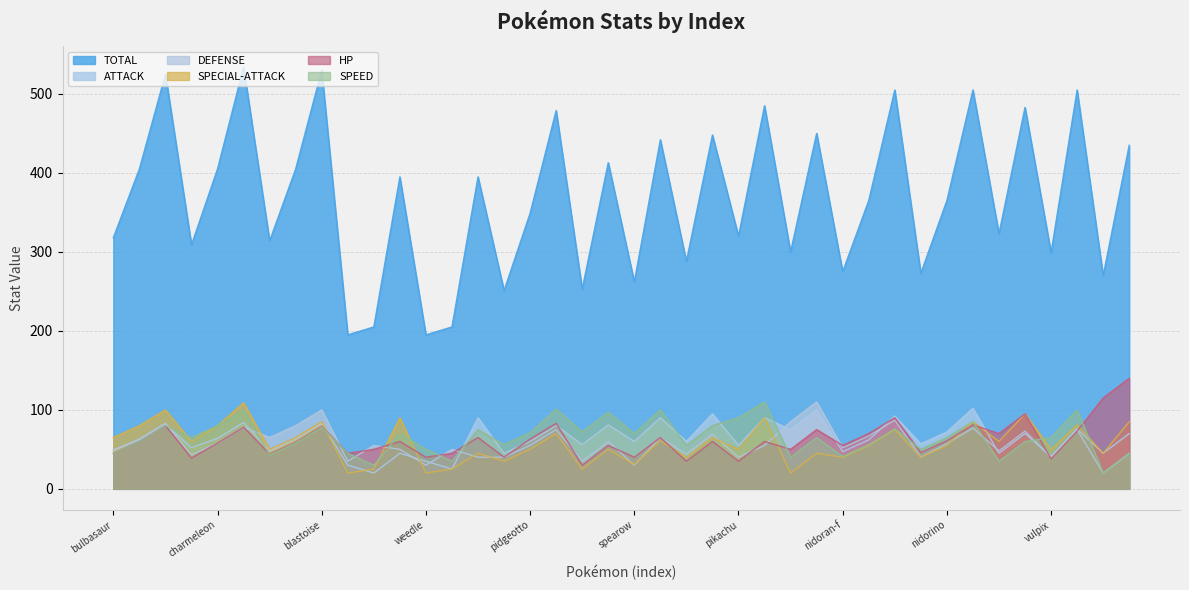

Reading left to right, list all the values displayed in this chart.

TOTAL: bulbasaur=318	ivysaur=405	venusaur=525	charmander=309	charmeleon=405	charizard=534	squirtle=314	wartortle=405	blastoise=530	caterpie=195	metapod=205	butterfree=395	weedle=195	kakuna=205	beedrill=395	pidgey=251	pidgeotto=349	pidgeot=479	rattata=253	raticate=413	spearow=262	fearow=442	ekans=288	arbok=448	pikachu=320	raichu=485	sandshrew=300	sandslash=450	nidoran-f=275	nidorina=365	nidoqueen=505	nidoran-m=273	nidorino=365	nidoking=505	clefairy=323	clefable=483	vulpix=299	ninetales=505	jigglypuff=270	wigglytuff=435
ATTACK: bulbasaur=49	ivysaur=62	venusaur=82	charmander=52	charmeleon=64	charizard=84	squirtle=48	wartortle=63	blastoise=83	caterpie=30	metapod=20	butterfree=45	weedle=35	kakuna=25	beedrill=90	pidgey=45	pidgeotto=60	pidgeot=80	rattata=56	raticate=81	spearow=60	fearow=90	ekans=60	arbok=95	pikachu=55	raichu=90	sandshrew=75	sandslash=100	nidoran-f=47	nidorina=62	nidoqueen=92	nidoran-m=57	nidorino=72	nidoking=102	clefairy=45	clefable=70	vulpix=41	ninetales=76	jigglypuff=45	wigglytuff=70
DEFENSE: bulbasaur=49	ivysaur=63	venusaur=83	charmander=43	charmeleon=58	charizard=78	squirtle=65	wartortle=80	blastoise=100	caterpie=35	metapod=55	butterfree=50	weedle=30	kakuna=50	beedrill=40	pidgey=40	pidgeotto=55	pidgeot=75	rattata=35	raticate=60	spearow=30	fearow=65	ekans=44	arbok=69	pikachu=40	raichu=55	sandshrew=85	sandslash=110	nidoran-f=52	nidorina=67	nidoqueen=87	nidoran-m=40	nidorino=57	nidoking=77	clefairy=48	clefable=73	vulpix=40	ninetales=75	jigglypuff=20	wigglytuff=45
SPECIAL-ATTACK: bulbasaur=65	ivysaur=80	venusaur=100	charmander=60	charmeleon=80	charizard=109	squirtle=50	wartortle=65	blastoise=85	caterpie=20	metapod=25	butterfree=90	weedle=20	kakuna=25	beedrill=45	pidgey=35	pidgeotto=50	pidgeot=70	rattata=25	raticate=50	spearow=31	fearow=61	ekans=40	arbok=65	pikachu=50	raichu=90	sandshrew=20	sandslash=45	nidoran-f=40	nidorina=55	nidoqueen=75	nidoran-m=40	nidorino=55	nidoking=85	clefairy=60	clefable=95	vulpix=50	ninetales=81	jigglypuff=45	wigglytuff=85
HP: bulbasaur=45	ivysaur=60	venusaur=80	charmander=39	charmeleon=58	charizard=78	squirtle=44	wartortle=59	blastoise=79	caterpie=45	metapod=50	butterfree=60	weedle=40	kakuna=45	beedrill=65	pidgey=40	pidgeotto=63	pidgeot=83	rattata=30	raticate=55	spearow=40	fearow=65	ekans=35	arbok=60	pikachu=35	raichu=60	sandshrew=50	sandslash=75	nidoran-f=55	nidorina=70	nidoqueen=90	nidoran-m=46	nidorino=61	nidoking=81	clefairy=70	clefable=95	vulpix=38	ninetales=73	jigglypuff=115	wigglytuff=140
SPEED: bulbasaur=45	ivysaur=60	venusaur=80	charmander=65	charmeleon=80	charizard=100	squirtle=43	wartortle=58	blastoise=78	caterpie=45	metapod=30	butterfree=70	weedle=50	kakuna=35	beedrill=75	pidgey=56	pidgeotto=71	pidgeot=101	rattata=72	raticate=97	spearow=70	fearow=100	ekans=55	arbok=80	pikachu=90	raichu=110	sandshrew=40	sandslash=65	nidoran-f=41	nidorina=56	nidoqueen=76	nidoran-m=50	nidorino=65	nidoking=85	clefairy=35	clefable=60	vulpix=65	ninetales=100	jigglypuff=20	wigglytuff=45